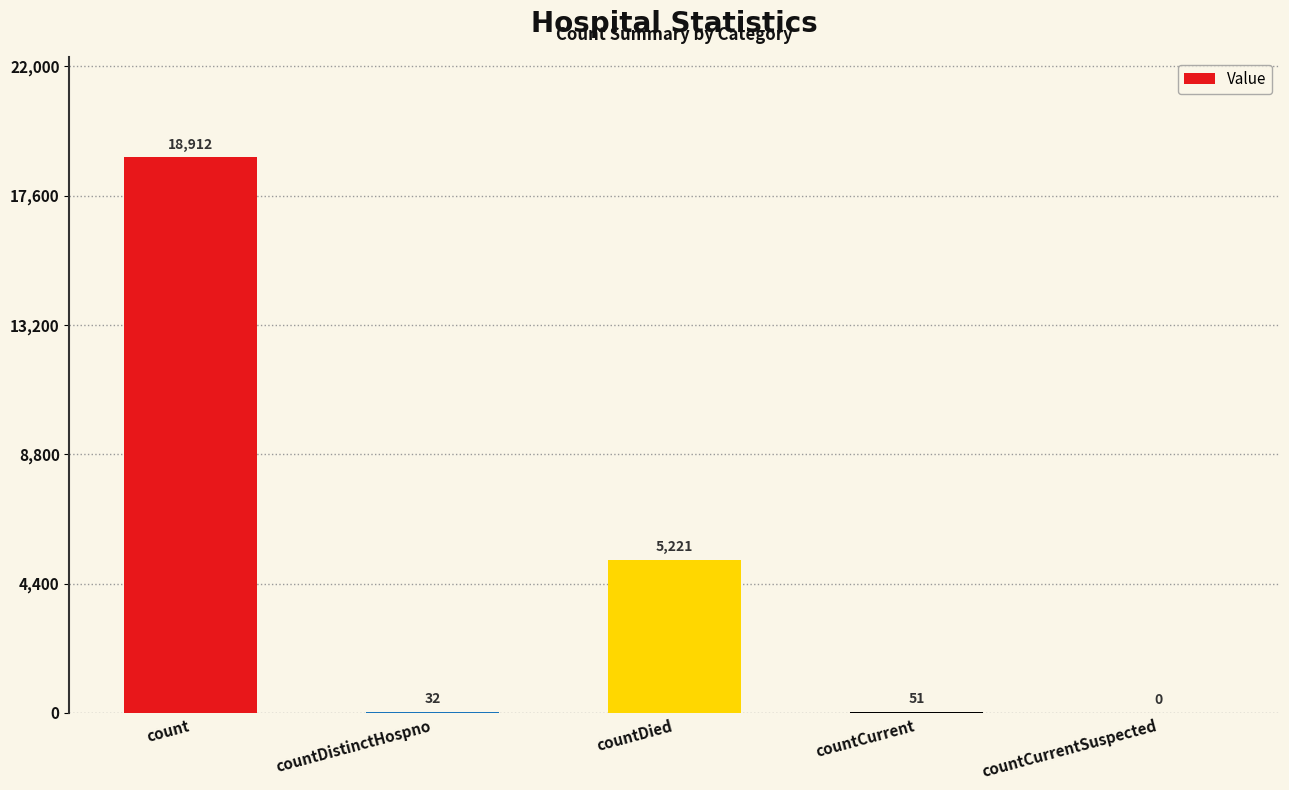

Which label corresponds to the largest value in the chart?

count